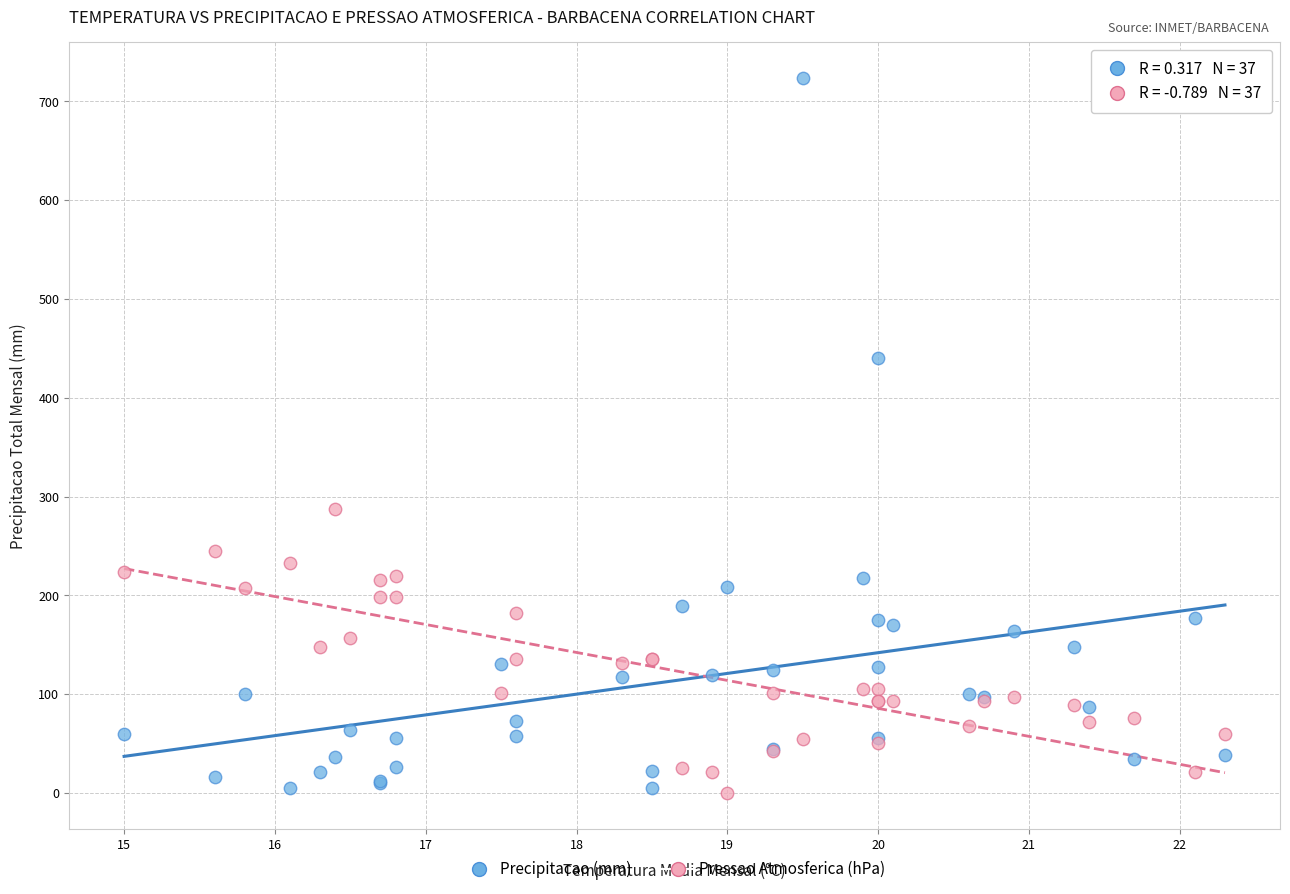

Which series has the largest Y range (max minus min)?

Precipitacao (mm)